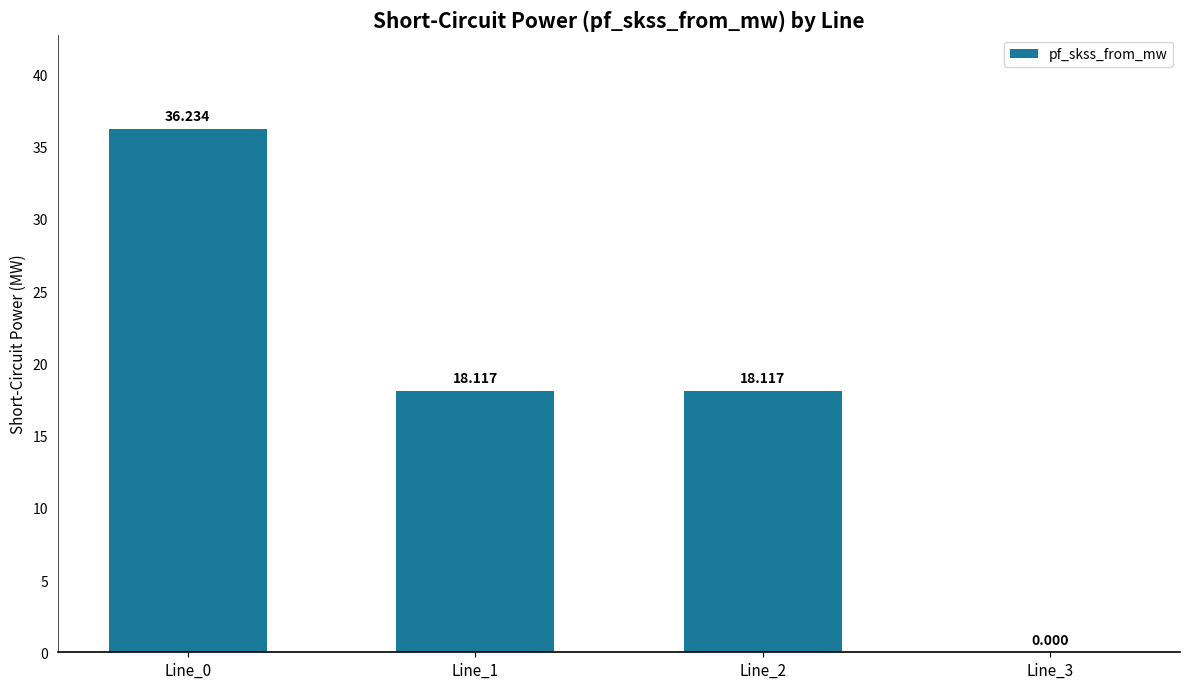

Reading left to right, transcribe all the data shown in this chart.

36.2	18.1	18.1	0.0